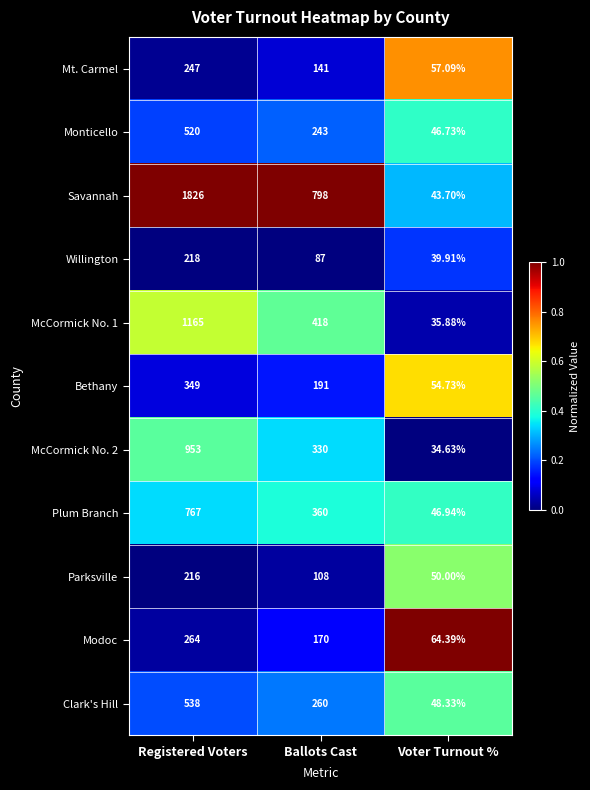

What is the maximum value shown in the chart?

1826.0